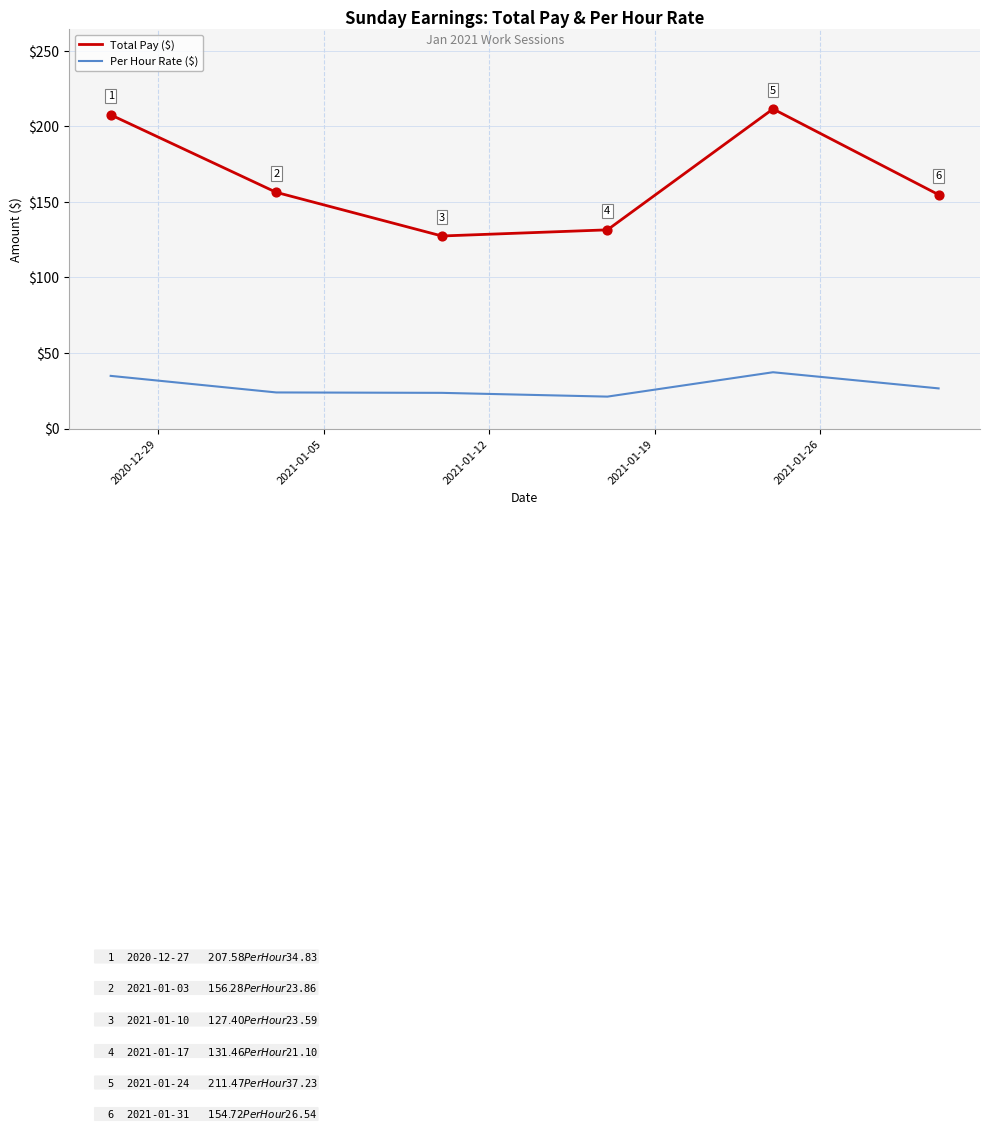

Which series has the largest total across all categories?

Total Pay ($)